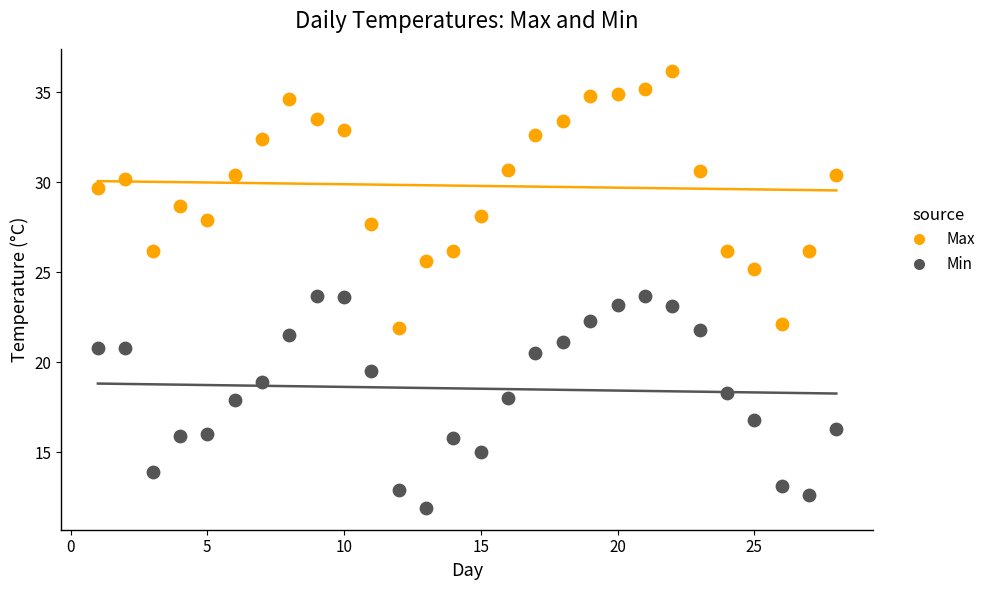

Which series contains the highest Y value?

Max